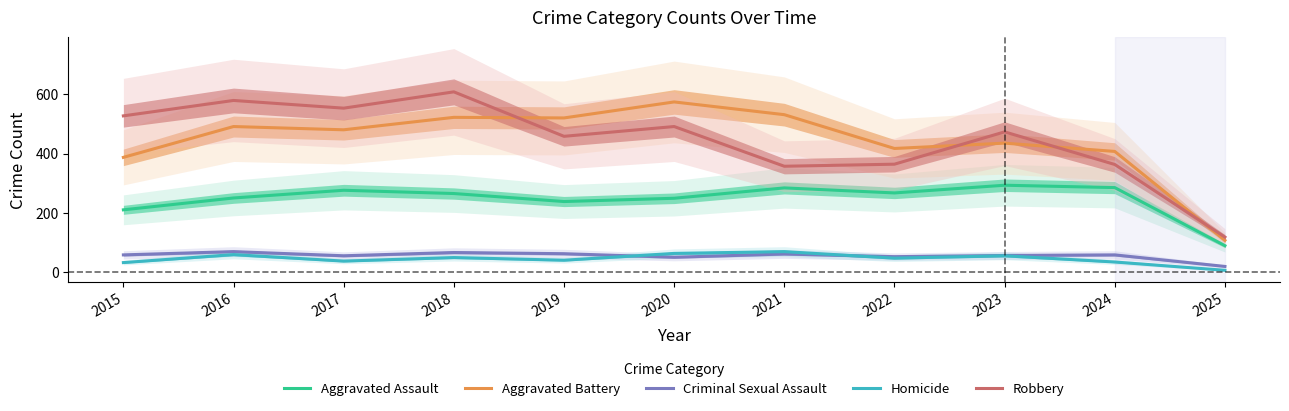

What is the value of the Robbery point at the 11th from the left?

118